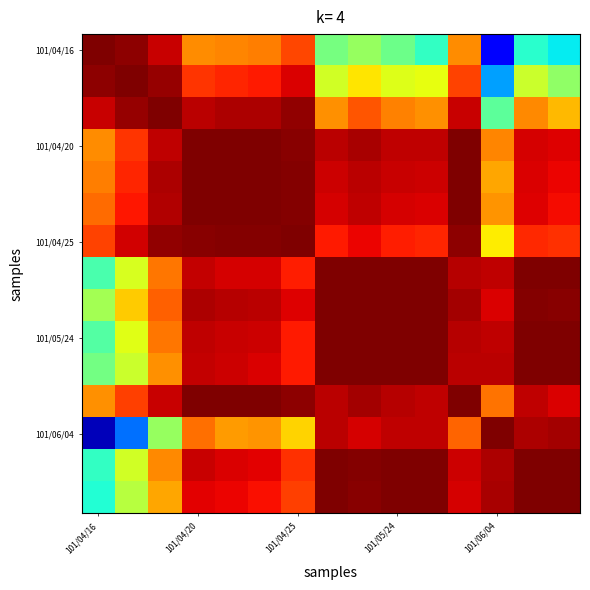

How many categories are shown in the chart?

15